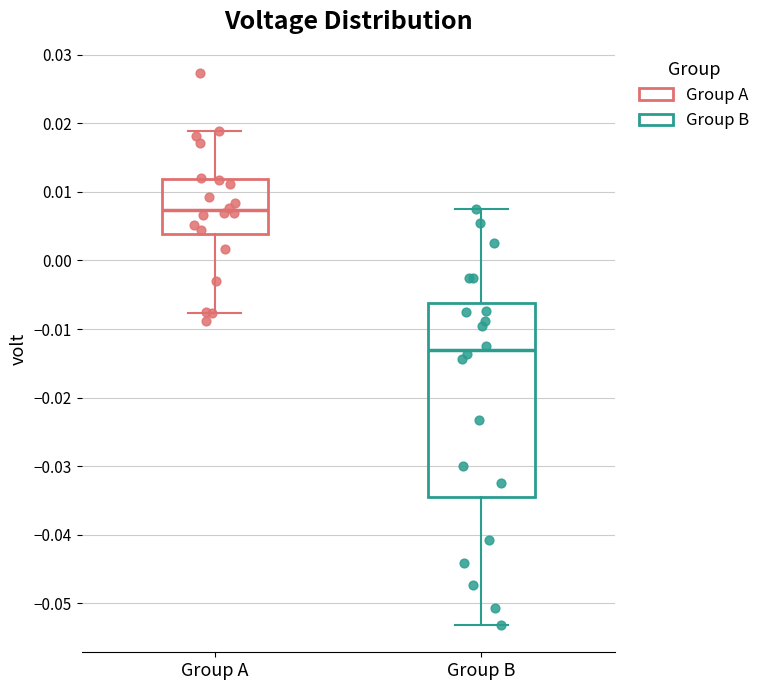

Where does the lower whisker of the box for Group A end on the y-axis? The values are not printed on the chart, so give them approximately, as read against the axis.

-0.008